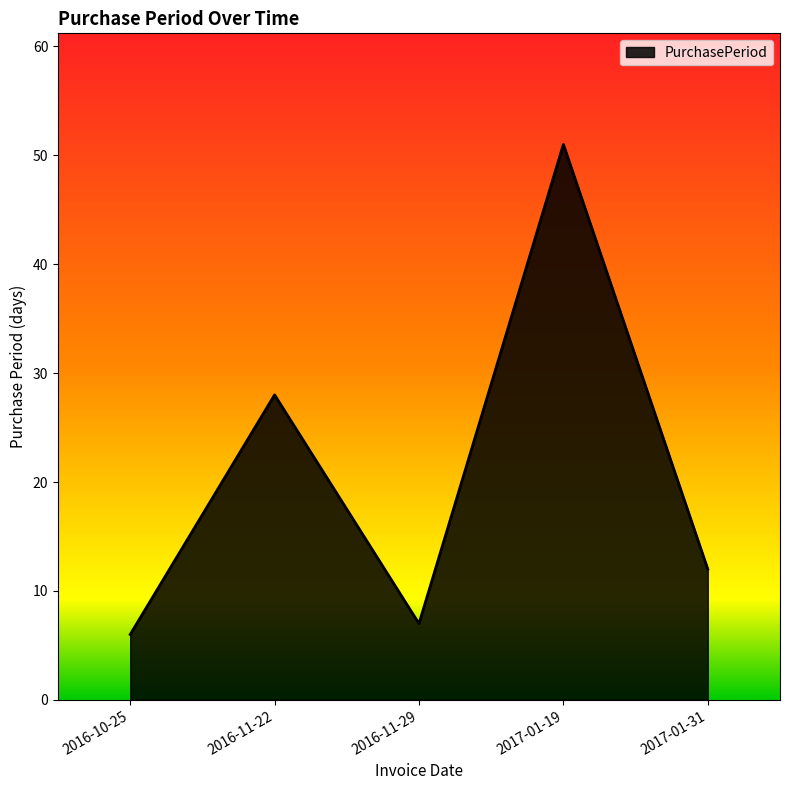

Is it true that the value at 2016-11-22 is 28?

True